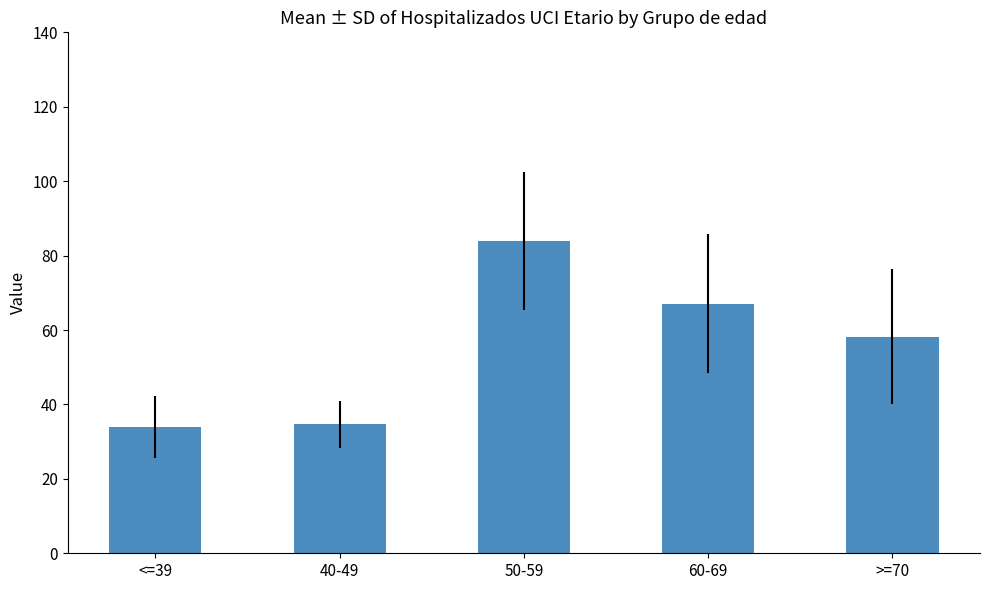

Where is the data nearest to the value 58?

>=70